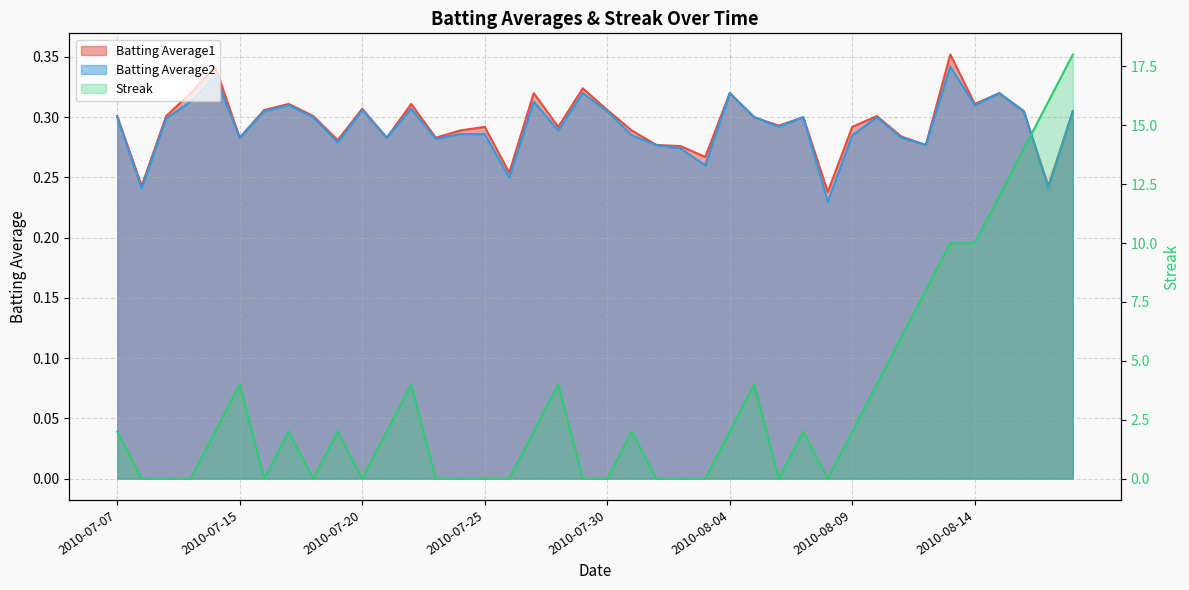

At which label does Streak first exceed 2?

2010-07-15